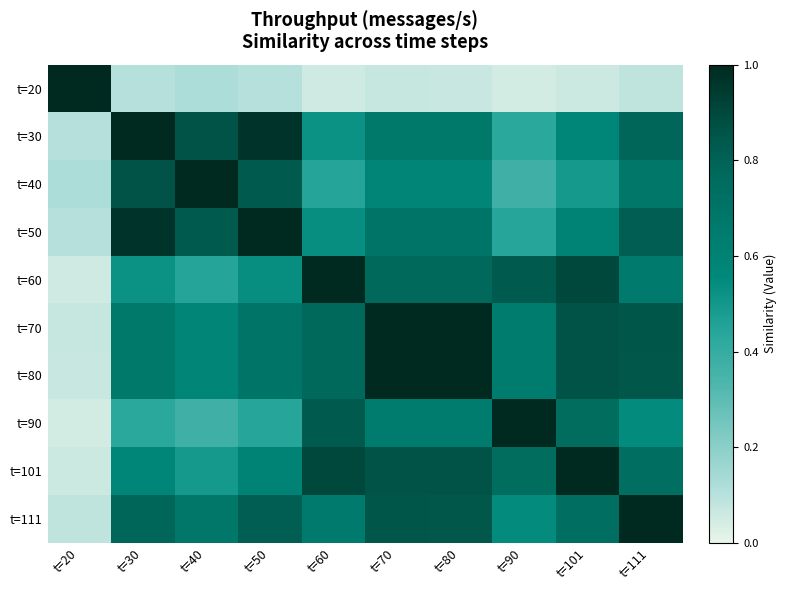

What is the total value across all series at t=40?

6.0